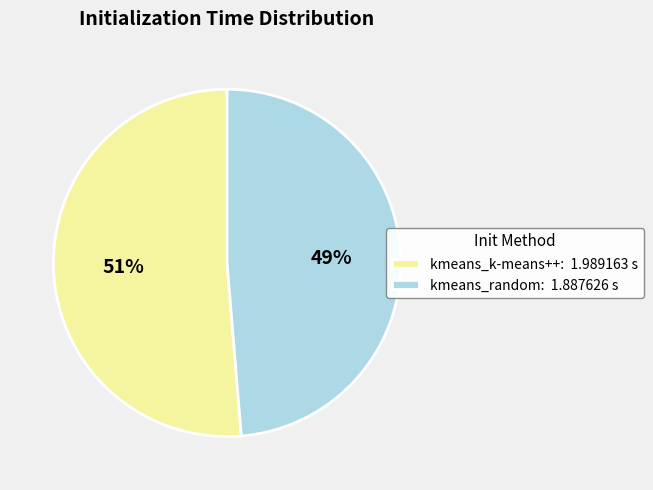

Does kmeans_k-means++ account for over 50% of the chart?

Yes